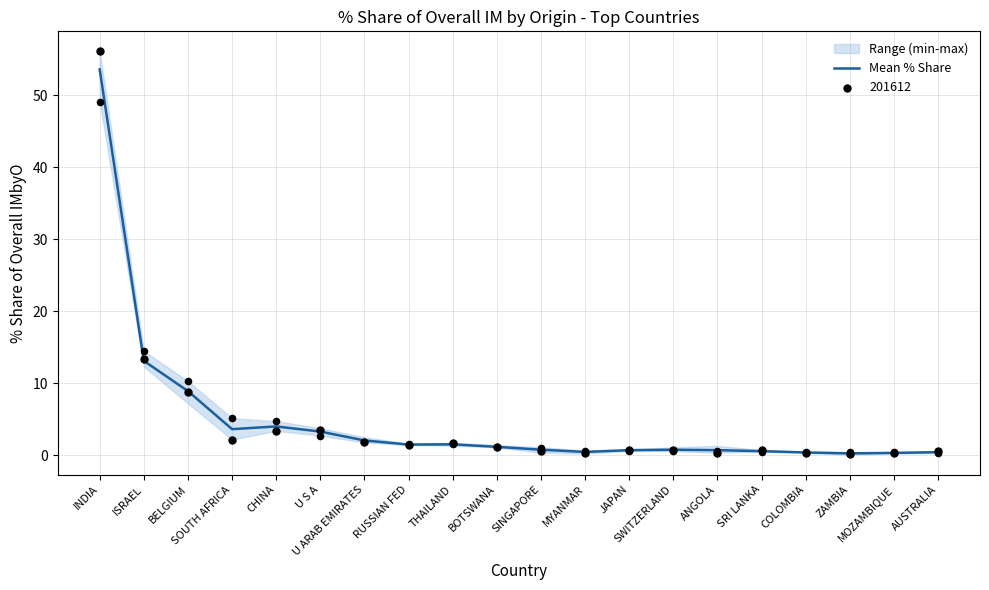

What is the change in value from THAILAND to JAPAN?

-0.8